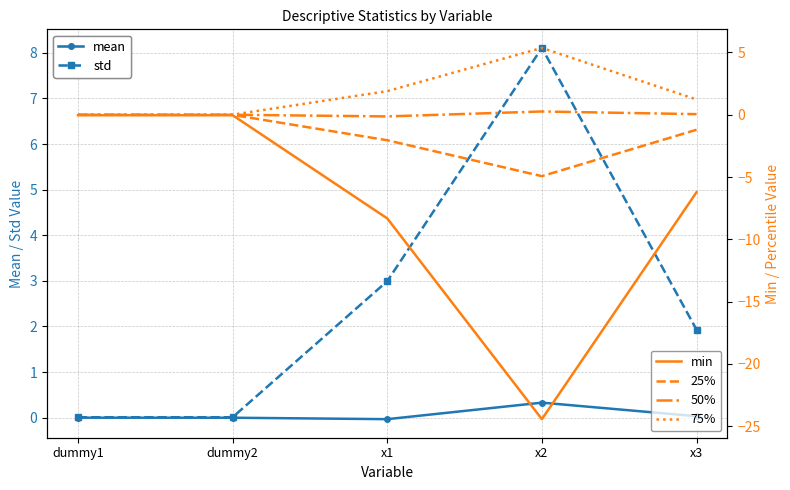

Reading left to right, list all the values displayed in this chart.

mean: 0.0	-0.0	-0.0	0.3	0.0
std: 0.0	0.0	3.0	8.1	1.9
min: -0.0	-0.0	-8.3	-24.4	-6.2
25%: -0.0	-0.0	-2.0	-4.9	-1.2
50%: 0.0	-0.0	-0.1	0.3	0.0
75%: 0.0	0.0	1.9	5.4	1.2